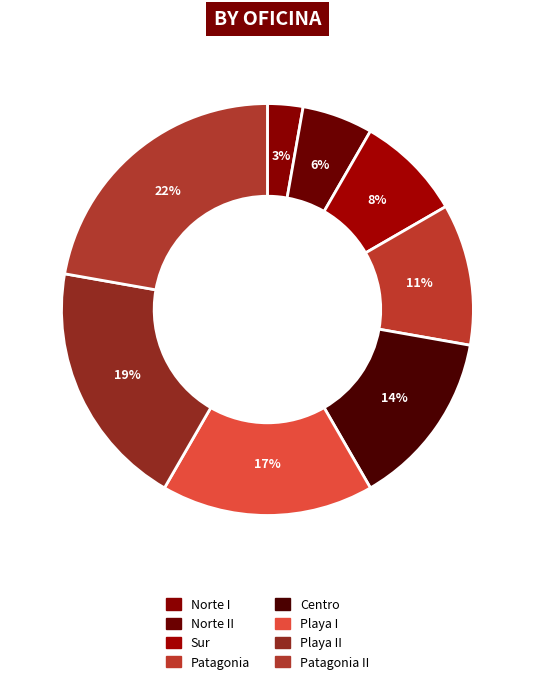

How much of the chart is everything except Centro?

86.1%